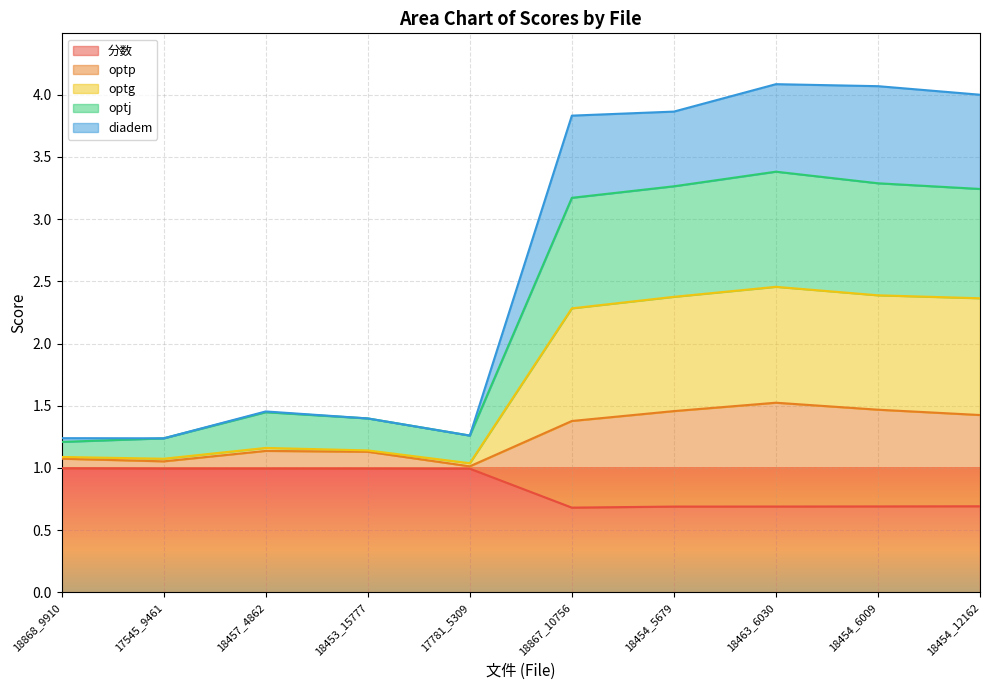

What is the lowest value of the 分数 series?

0.7